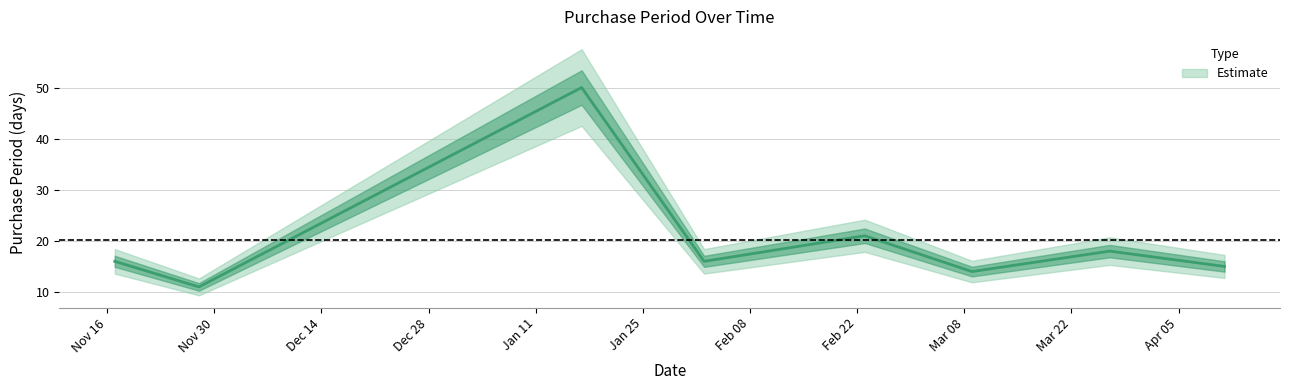

True or false: there are more than 1 points higher than both neighbors.

True